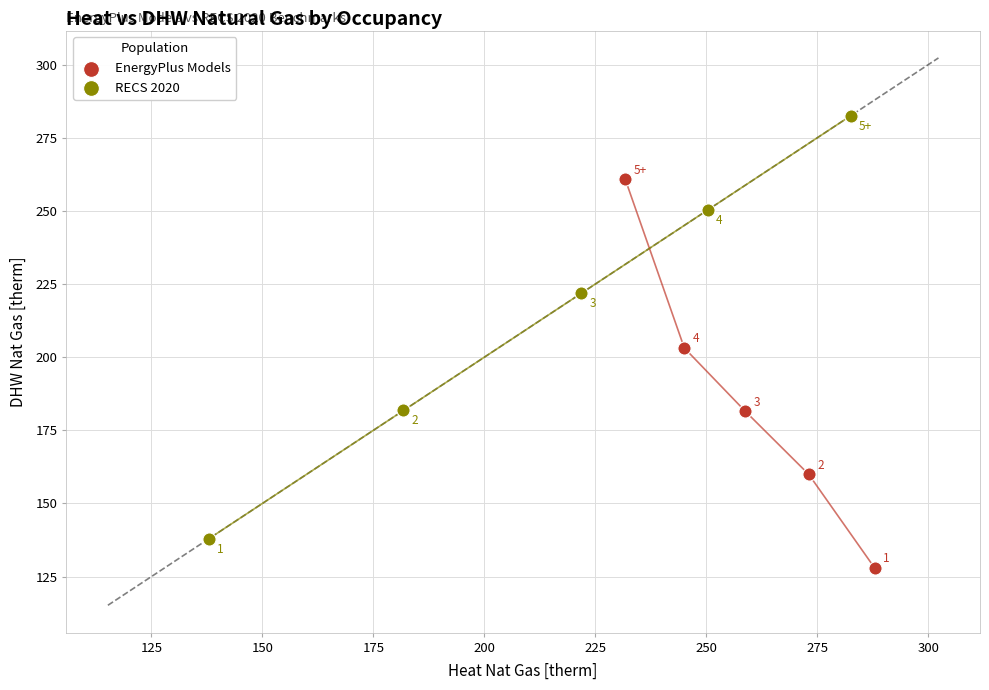

What are all the series names shown in the legend?

EnergyPlus Models, RECS 2020